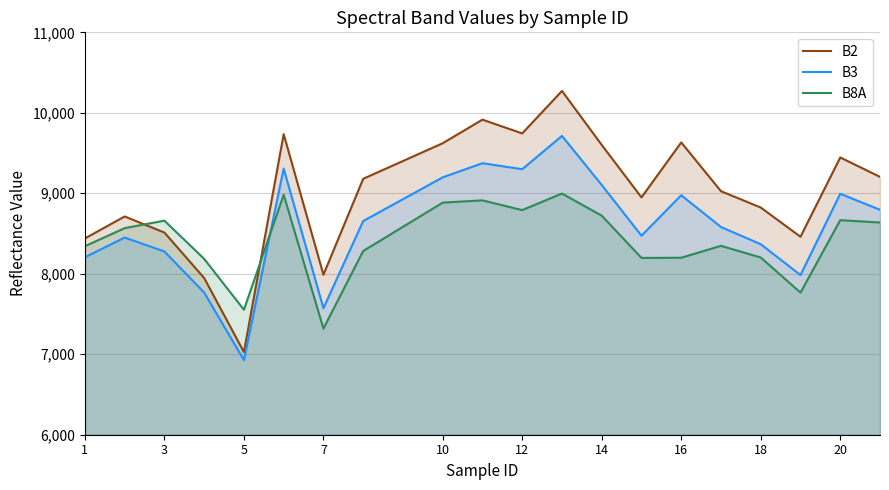

True or false: B2 and B8A cross at least once.

True